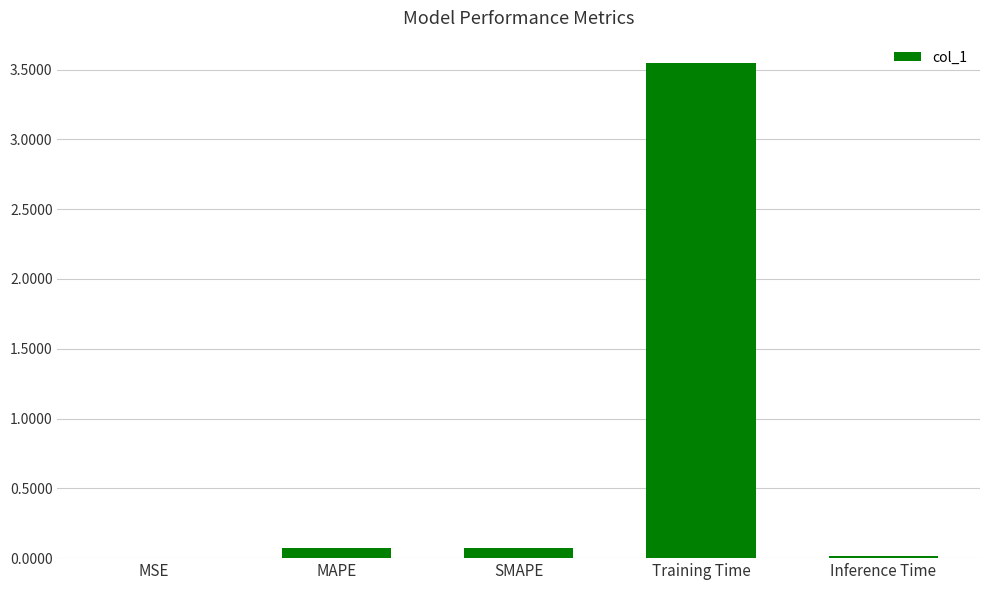

Between SMAPE and Training Time, which is larger?

Training Time